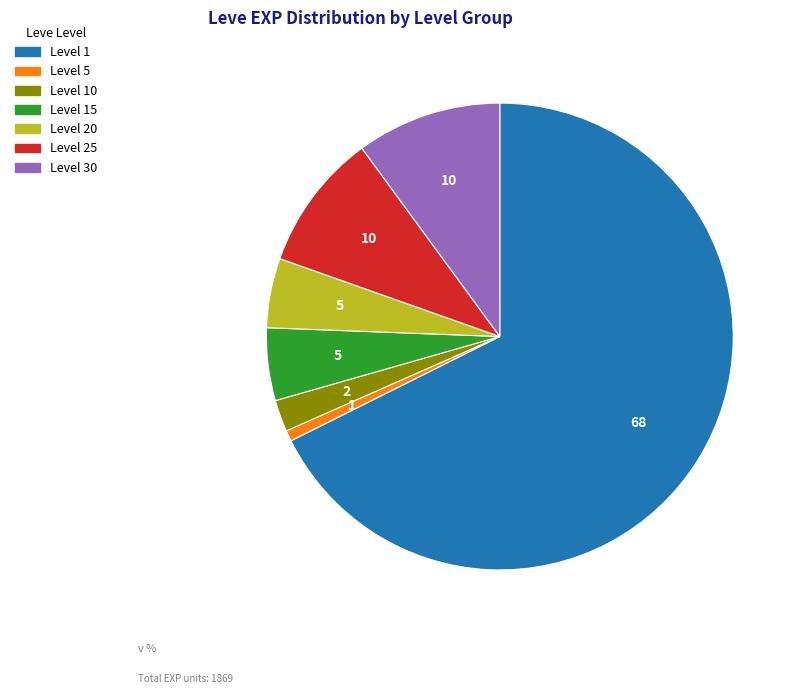

Does any single category account for the majority?

Yes